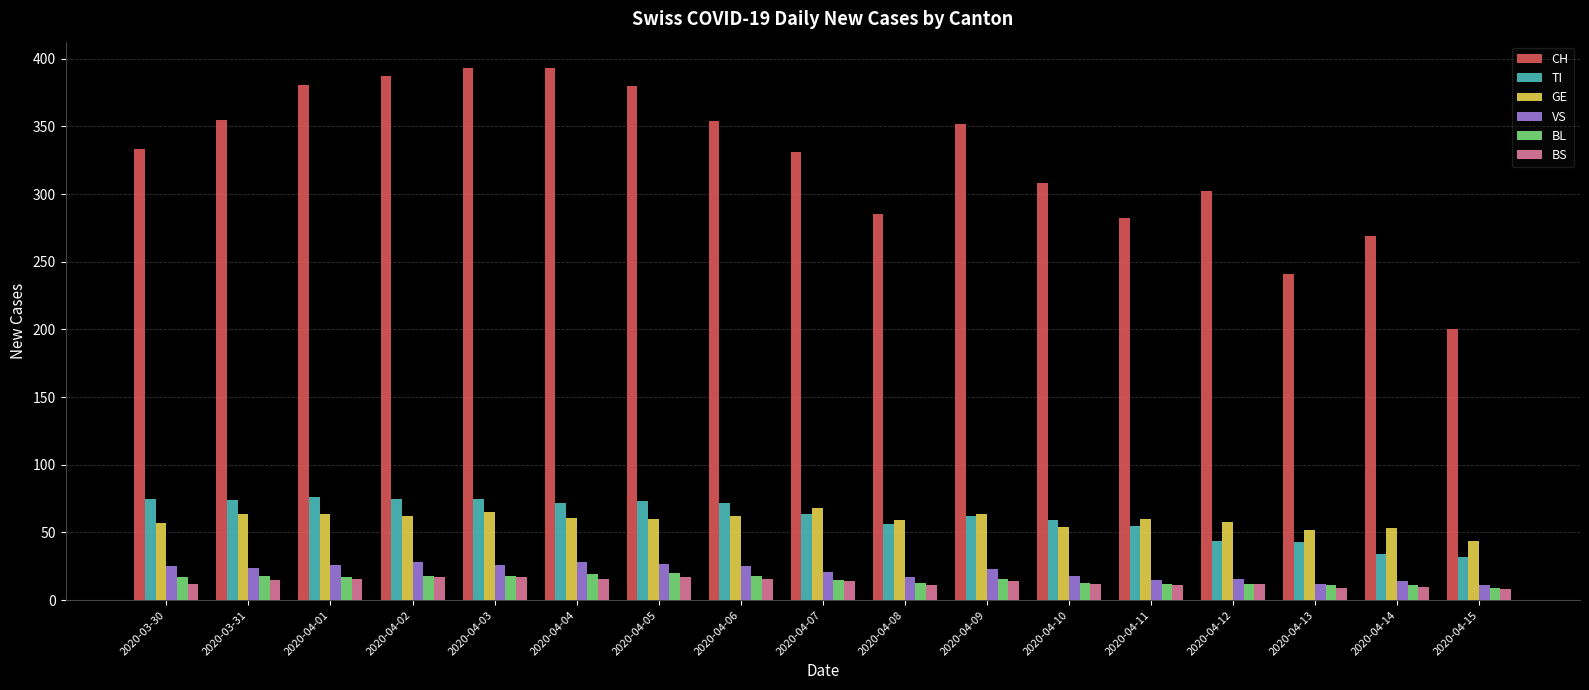

What is the highest value of the VS series?

28